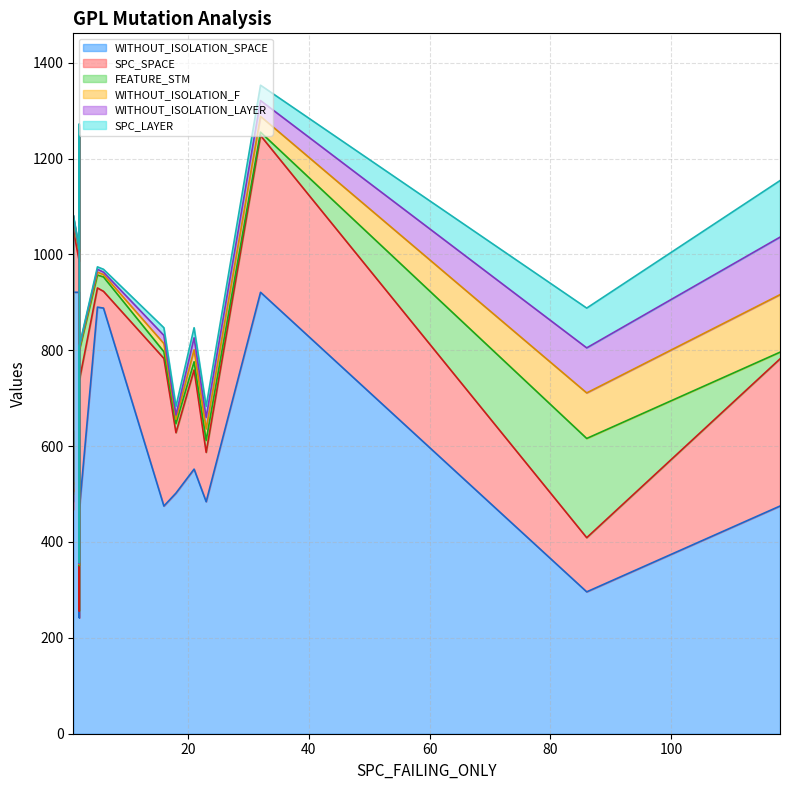

At 1, list the series in order from largest to smallest.

WITHOUT_ISOLATION_SPACE, SPC_SPACE, FEATURE_STM, WITHOUT_ISOLATION_F, WITHOUT_ISOLATION_LAYER, SPC_LAYER